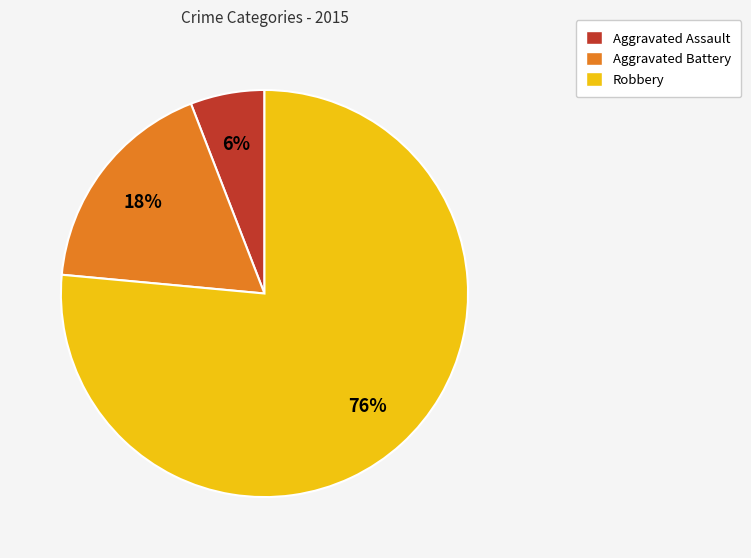

Which slice represents more than half of the pie?

Robbery